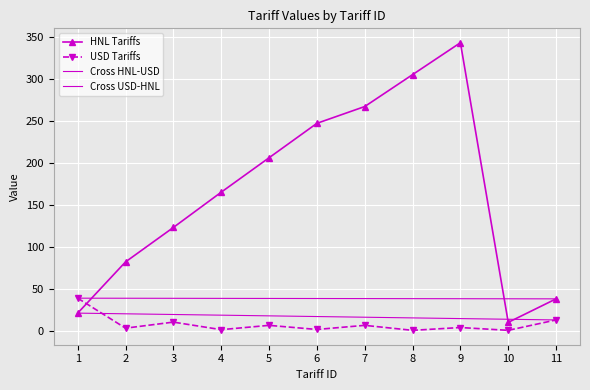

Is the value of USD Tariffs at 10 greater than the value of HNL Tariffs at 6?

No